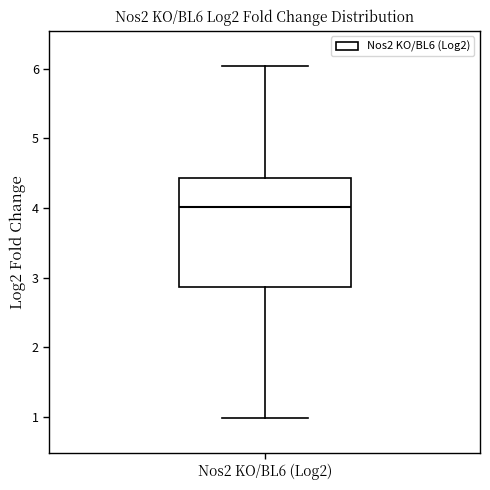

Where does the upper whisker of the box for Nos2 KO/BL6 (Log2) end on the y-axis? The values are not printed on the chart, so give them approximately, as read against the axis.

6.0